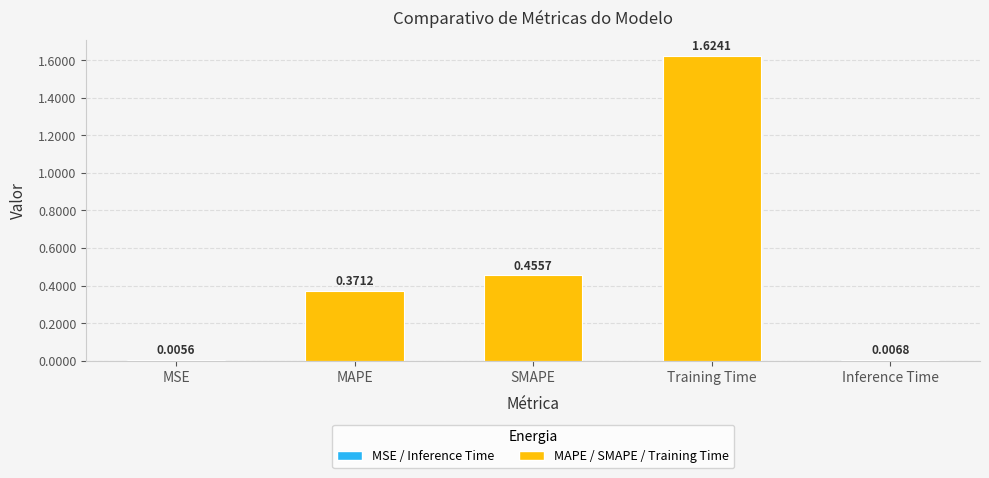

List the labels in order of value, largest first.

Training Time, SMAPE, MAPE, Inference Time, MSE